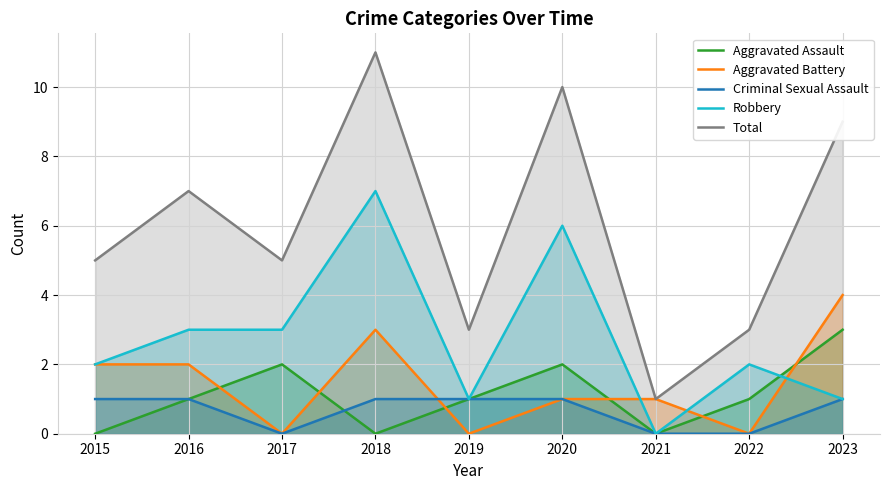

Where is the first local maximum for Aggravated Assault?

2017